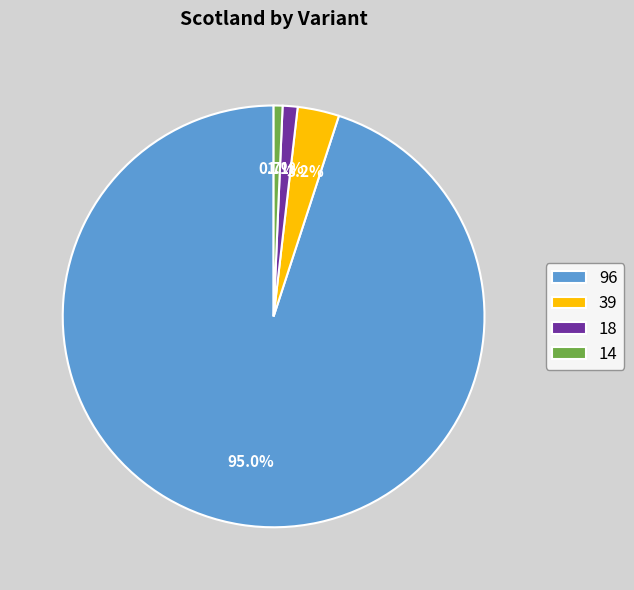

How many slices are in this pie chart?

4